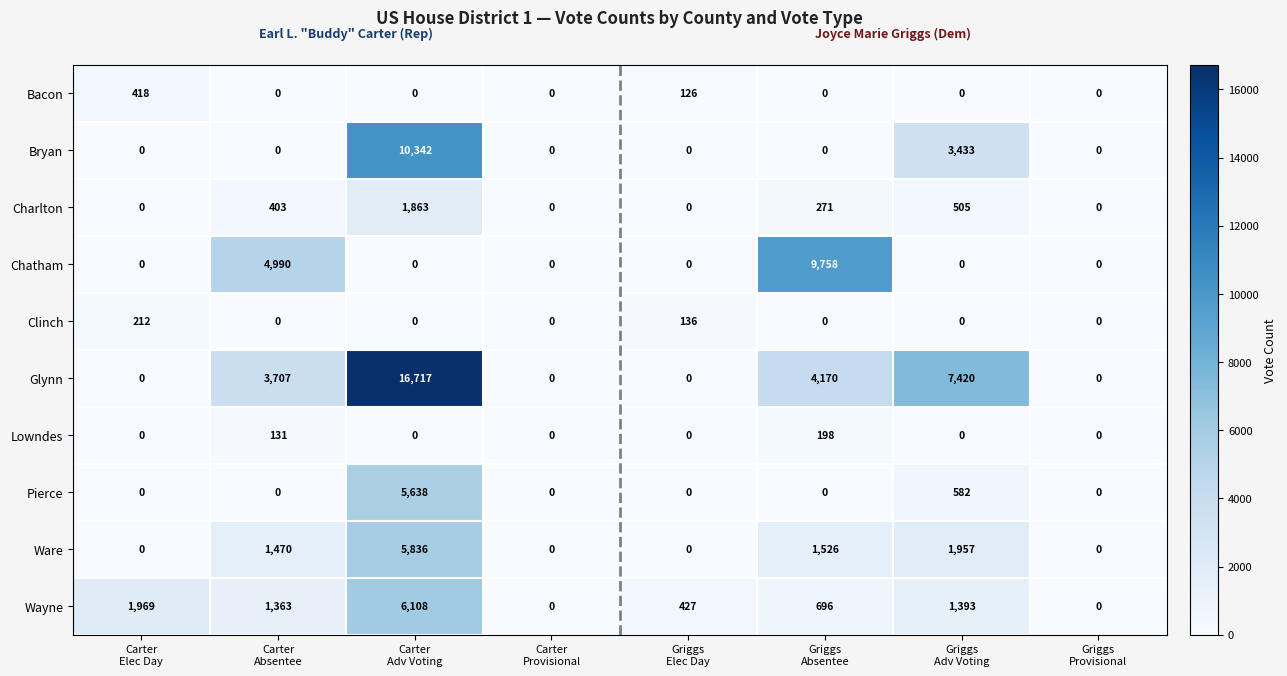

Which series has the largest total across all categories?

Glynn